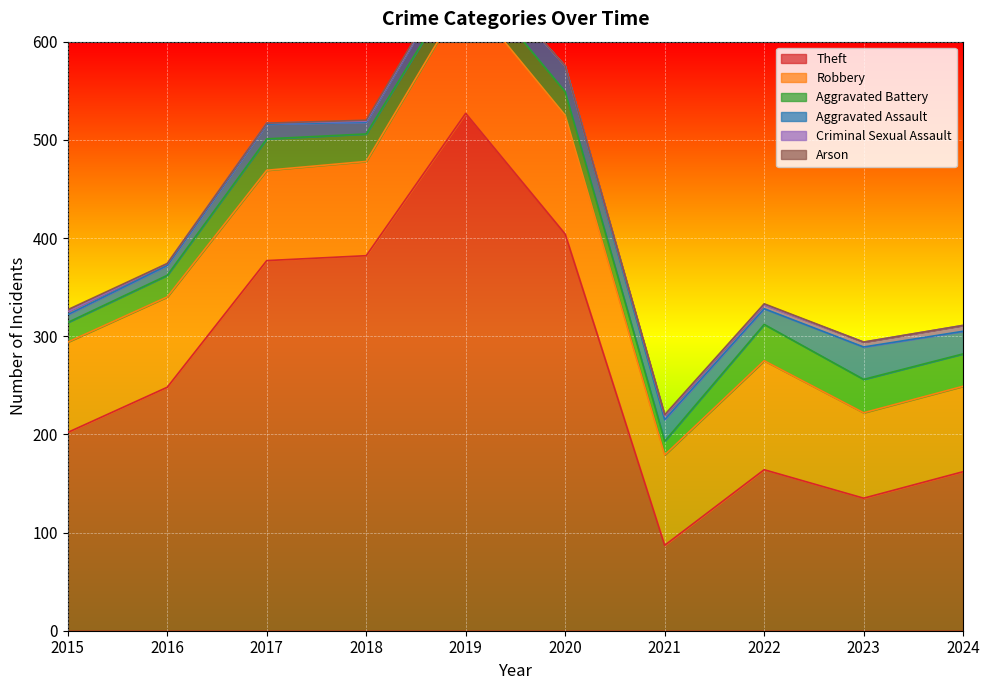

What are all the series names shown in the legend?

Theft, Robbery, Aggravated Battery, Aggravated Assault, Criminal Sexual Assault, Arson